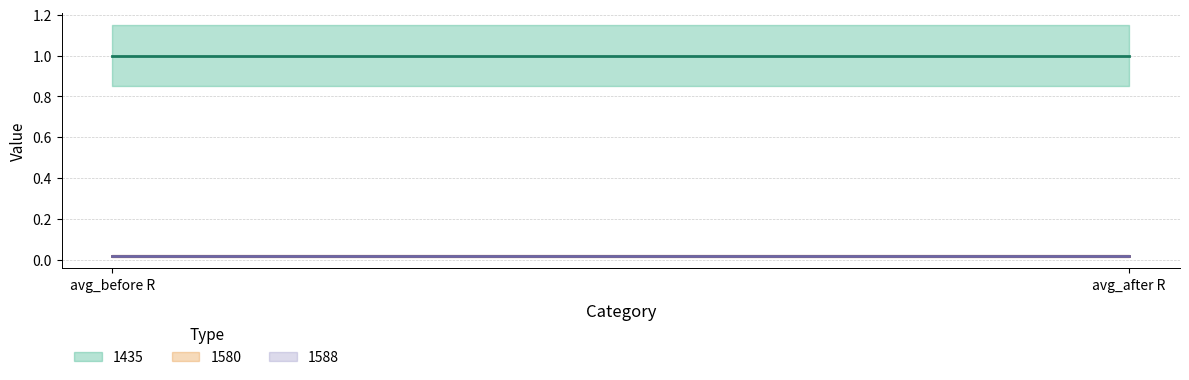

What is the label of the 2nd point from the left?

avg_after R